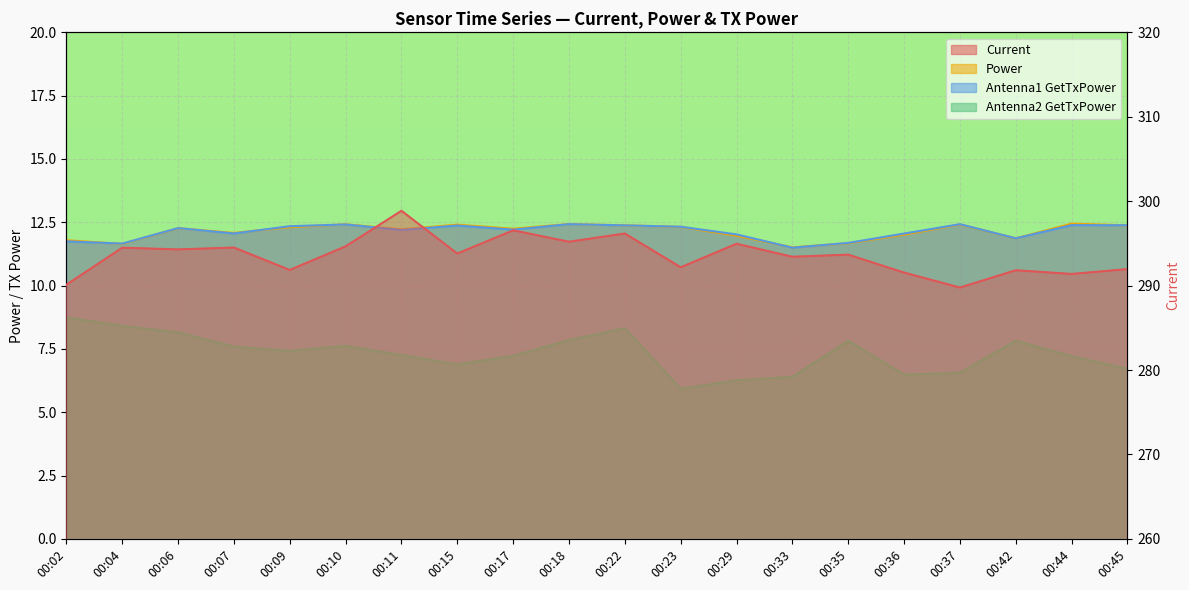

Reading left to right, extract all data points from this chart.

Current: 00:02=290.1	00:04=294.5	00:06=294.3	00:07=294.5	00:09=291.9	00:10=294.7	00:11=298.9	00:15=293.8	00:17=296.5	00:18=295.2	00:22=296.2	00:23=292.2	00:29=295.0	00:33=293.4	00:35=293.7	00:36=291.5	00:37=289.8	00:42=291.8	00:44=291.4	00:45=292.0
Power: 00:02=11.8	00:04=11.6	00:06=12.3	00:07=12.1	00:09=12.3	00:10=12.4	00:11=12.2	00:15=12.4	00:17=12.2	00:18=12.4	00:22=12.4	00:23=12.3	00:29=12.0	00:33=11.5	00:35=11.7	00:36=12.0	00:37=12.4	00:42=11.9	00:44=12.4	00:45=12.4
Antenna1 GetTxPower: 00:02=11.7	00:04=11.7	00:06=12.3	00:07=12.1	00:09=12.3	00:10=12.4	00:11=12.2	00:15=12.4	00:17=12.2	00:18=12.4	00:22=12.4	00:23=12.3	00:29=12.0	00:33=11.5	00:35=11.7	00:36=12.1	00:37=12.4	00:42=11.9	00:44=12.4	00:45=12.4
Antenna2 GetTxPower: 00:02=8.7	00:04=8.4	00:06=8.2	00:07=7.6	00:09=7.4	00:10=7.6	00:11=7.3	00:15=6.9	00:17=7.2	00:18=7.9	00:22=8.3	00:23=5.9	00:29=6.3	00:33=6.4	00:35=7.8	00:36=6.5	00:37=6.6	00:42=7.8	00:44=7.2	00:45=6.7